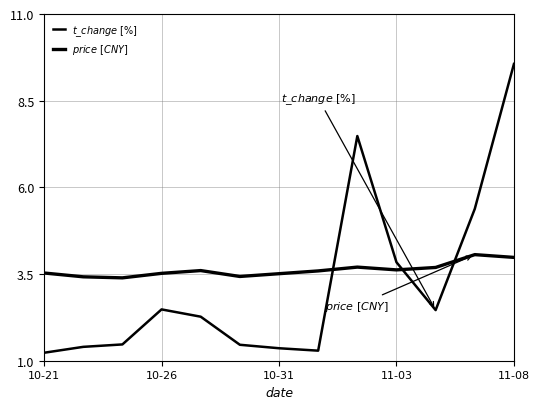

What is the value of the $price\ [CNY]$ point at the 10th from the left?

3.6